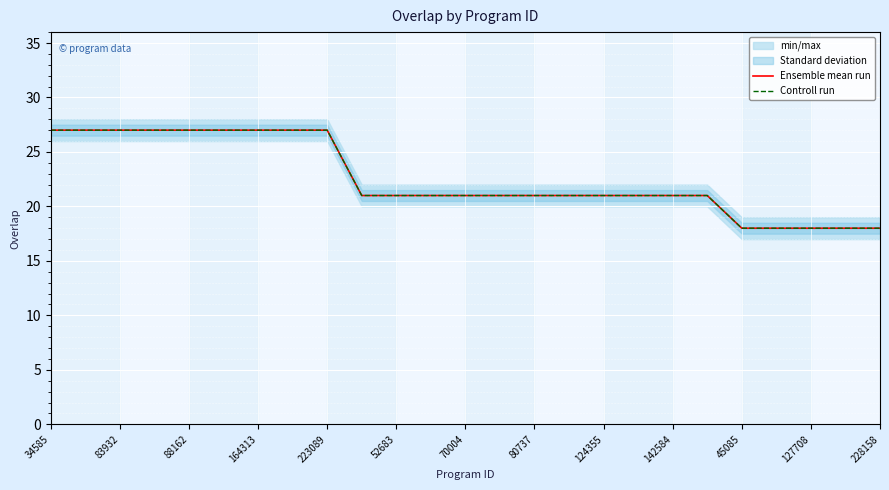

How many values in the Controll run series are below 21?

5